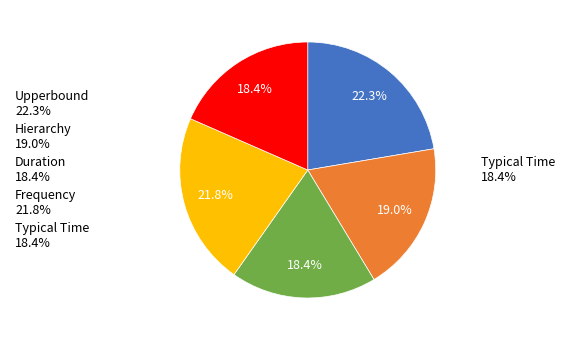

Is 1CG the majority of the pie?

No